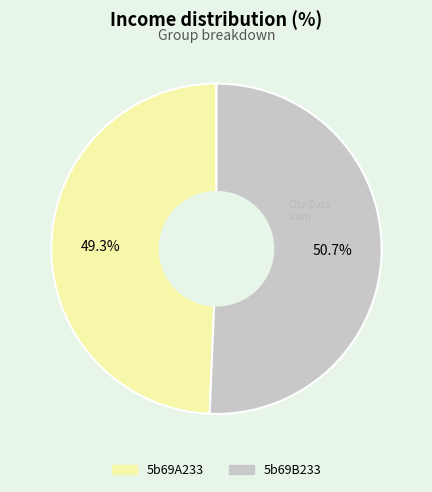

What is the total percentage of 5b69B233 and 5b69A233?

100.0%